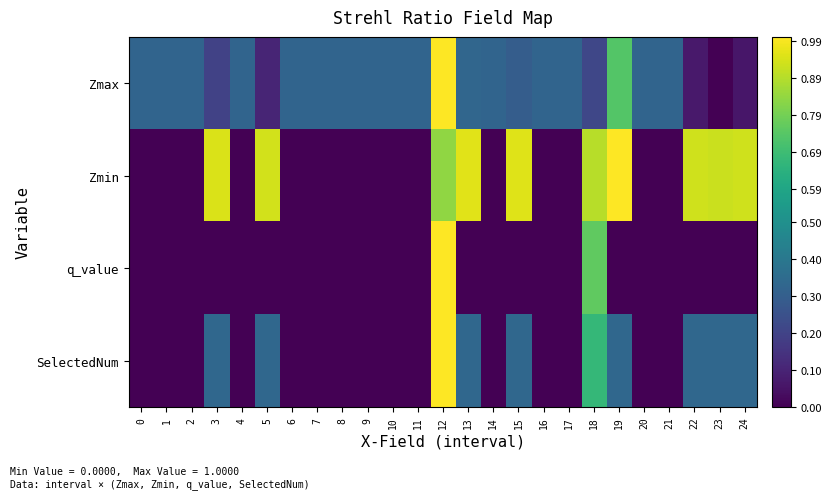

What is the total value across all series at 21?

0.3